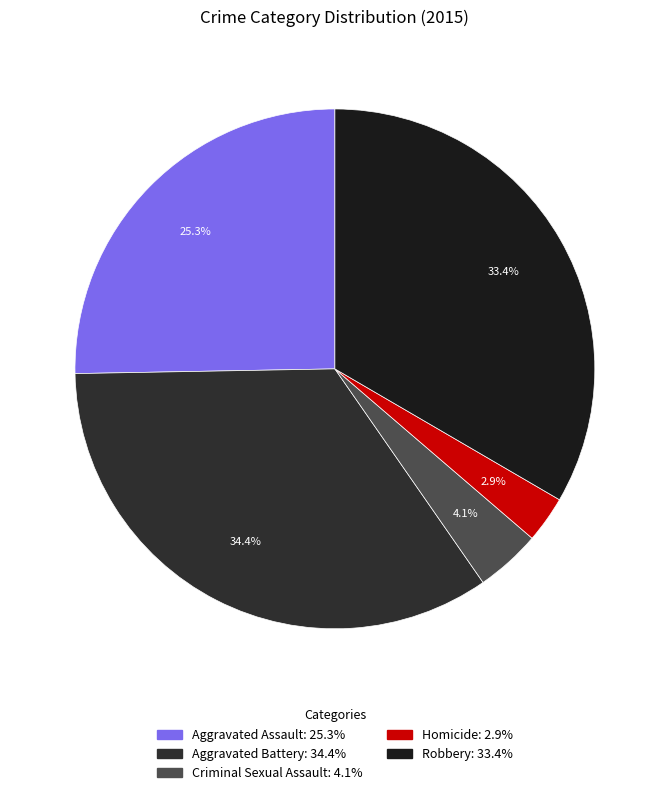

Is there a majority slice in this chart?

No